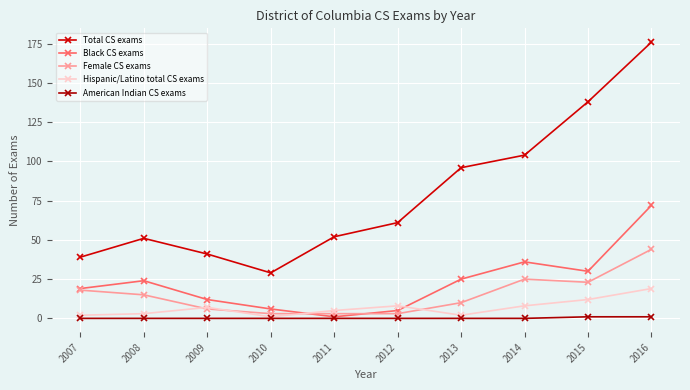

Reading left to right, transcribe all the data shown in this chart.

Total CS exams: 2007=39	2008=51	2009=41	2010=29	2011=52	2012=61	2013=96	2014=104	2015=138	2016=176
Black CS exams: 2007=19	2008=24	2009=12	2010=6	2011=1	2012=5	2013=25	2014=36	2015=30	2016=72
Female CS exams: 2007=18	2008=15	2009=6	2010=3	2011=3	2012=3	2013=10	2014=25	2015=23	2016=44
Hispanic/Latino total CS exams: 2007=2	2008=3	2009=7	2010=1	2011=5	2012=8	2013=2	2014=8	2015=12	2016=19
American Indian CS exams: 2007=0	2008=0	2009=0	2010=0	2011=0	2012=0	2013=0	2014=0	2015=1	2016=1